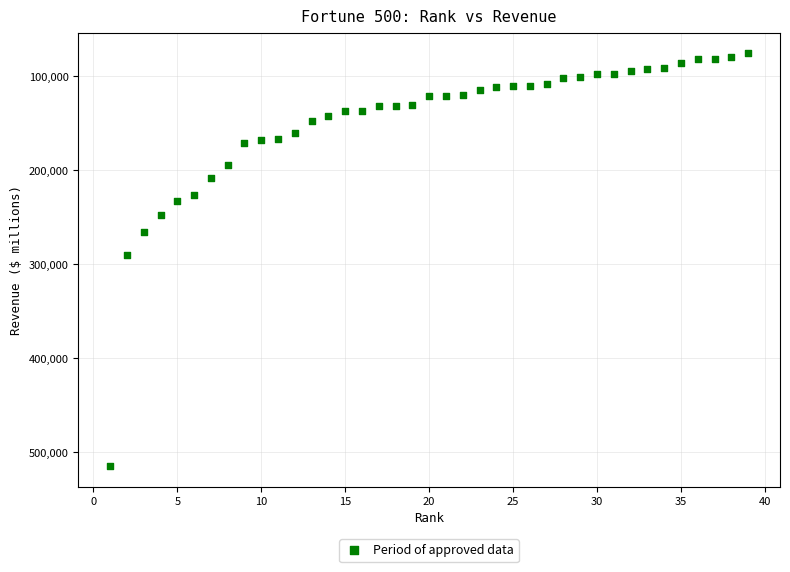

What is the range of X values (max minus min)?

38.0